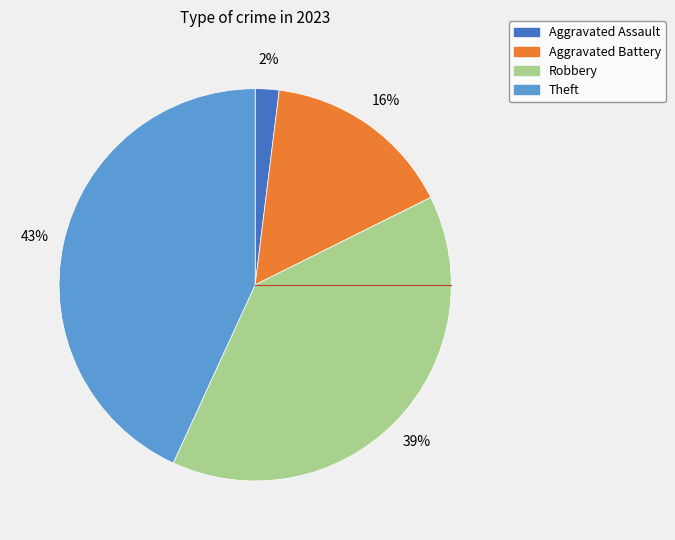

What is the smallest slice in the pie chart?

Aggravated Assault